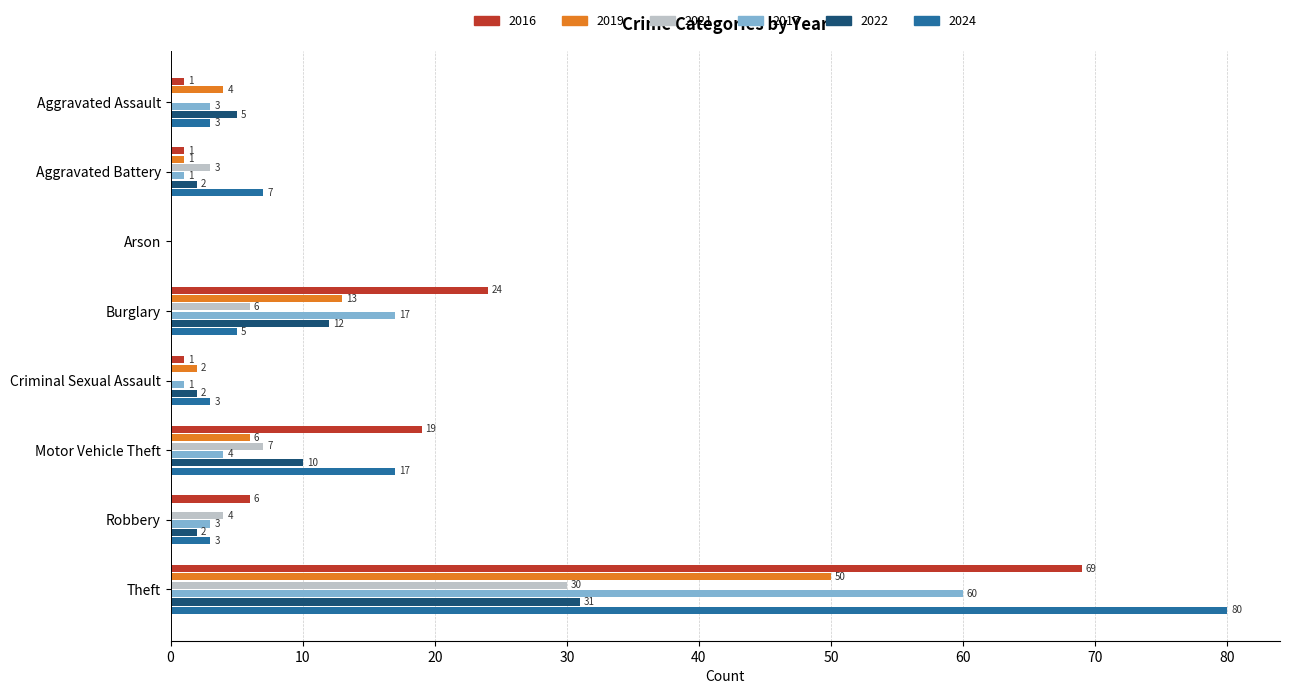

Is the value of 2024 at Motor Vehicle Theft greater than the value of 2019 at Aggravated Battery?

Yes